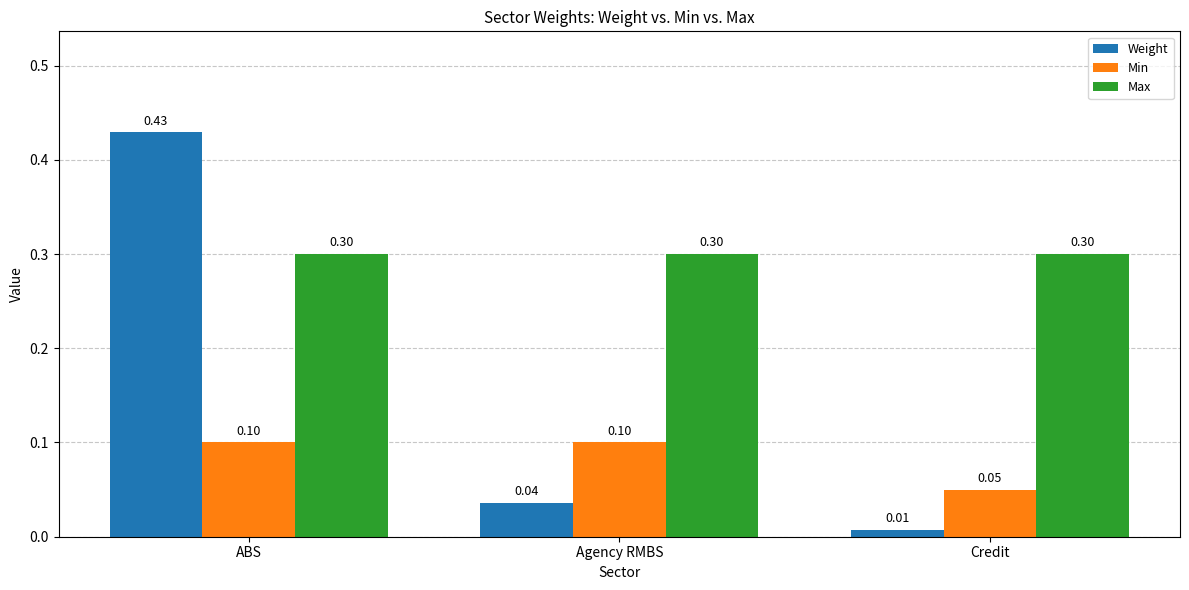

Count the Min values in the range 0 to 1.

3